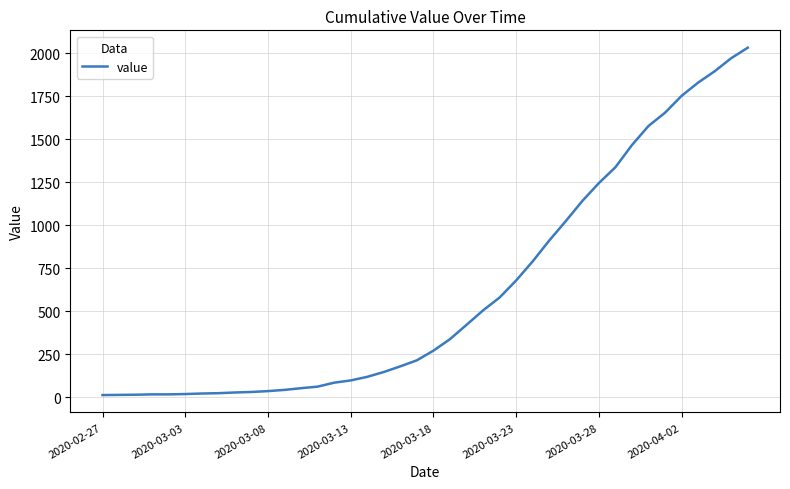

Does the chart have visible grid lines?

Yes